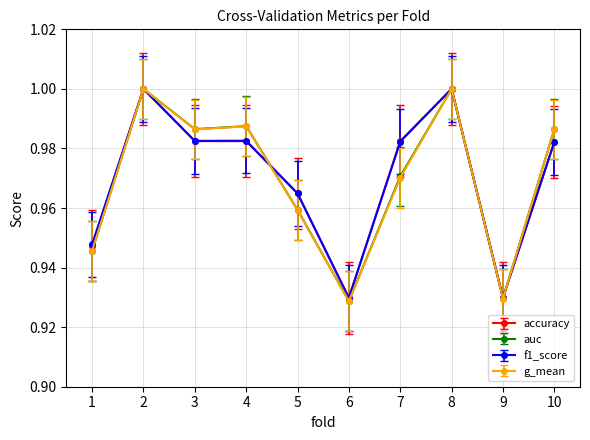

True or false: f1_score and g_mean cross at least once.

True